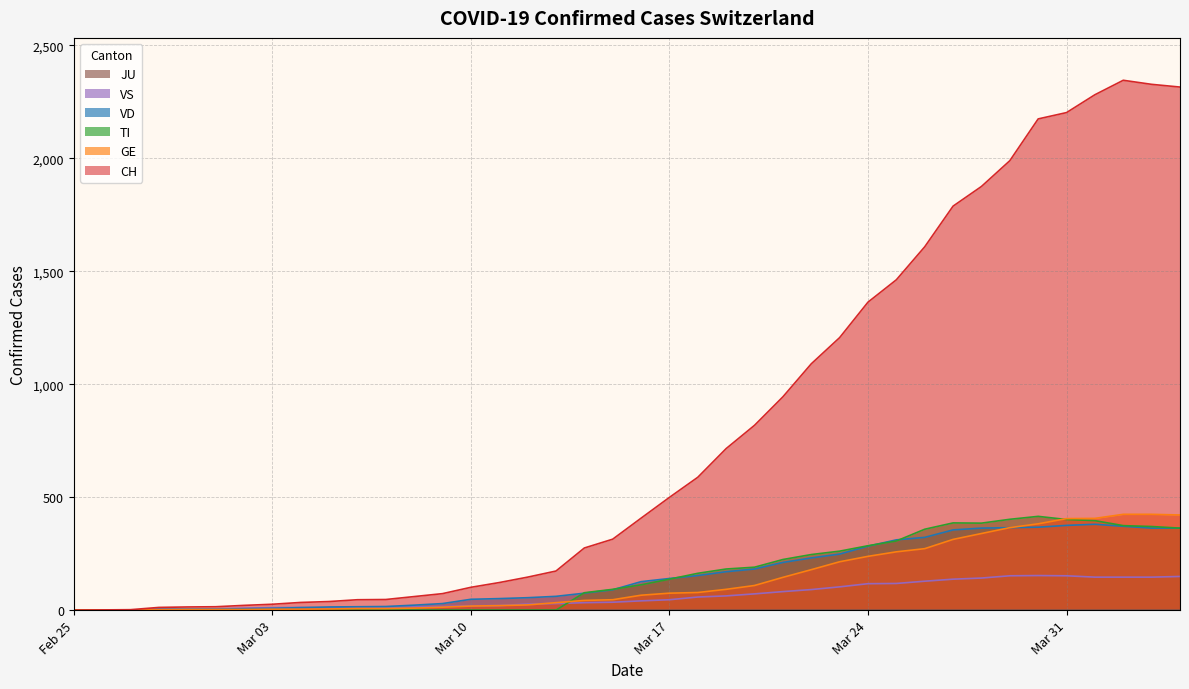

Which series has the largest total across all categories?

CH